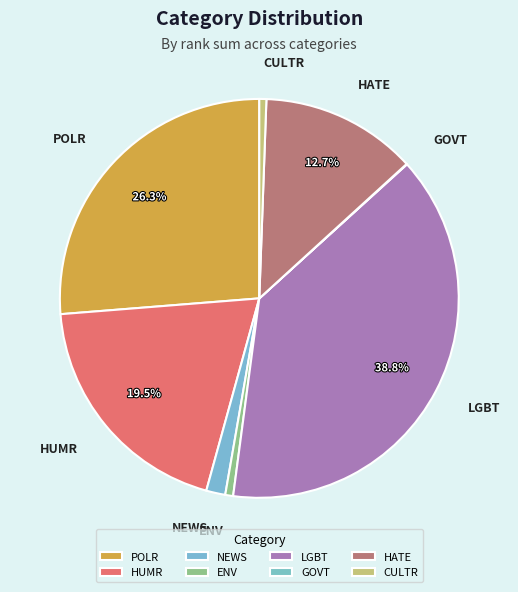

To the nearest percent, what is the combined percentage of HUMR and POLR?

46%